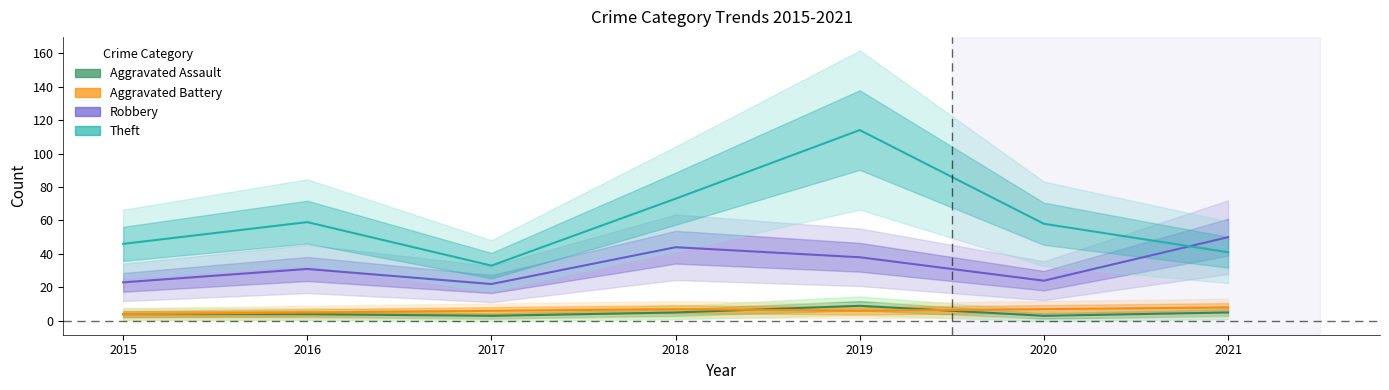

What is the total value across all series at 2015?

77